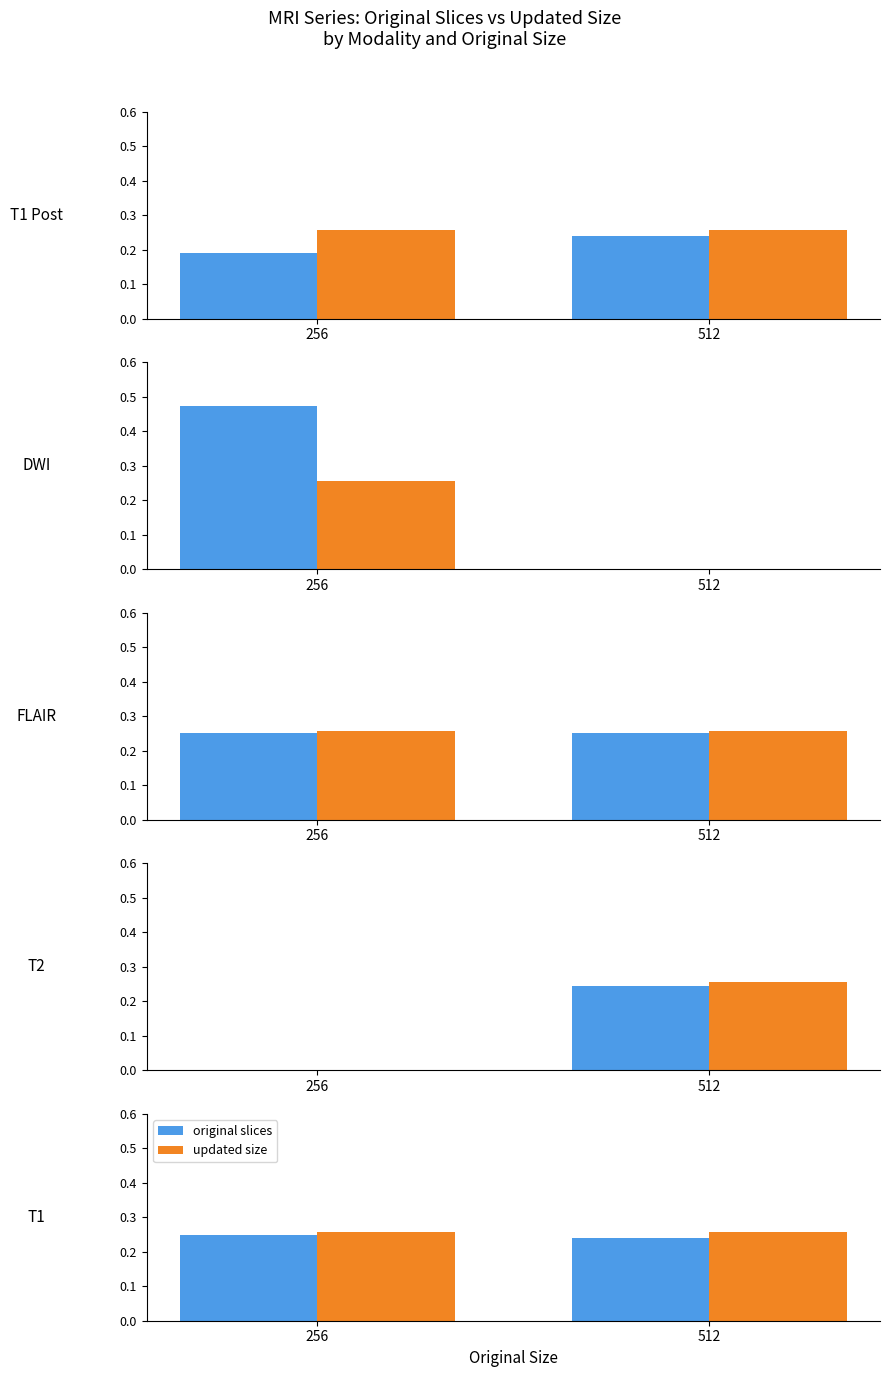

At which category is the sum across all series the highest?

256